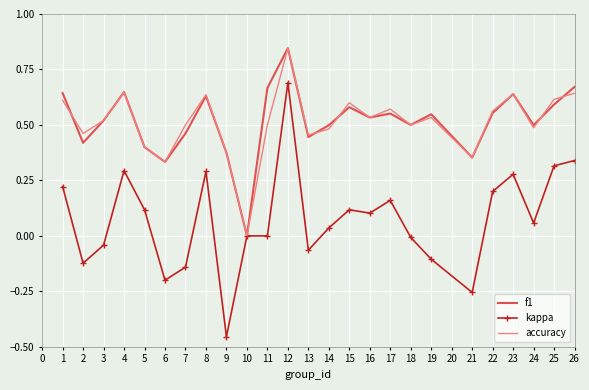

Is the value of kappa at 21 greater than the value of accuracy at 21?

No